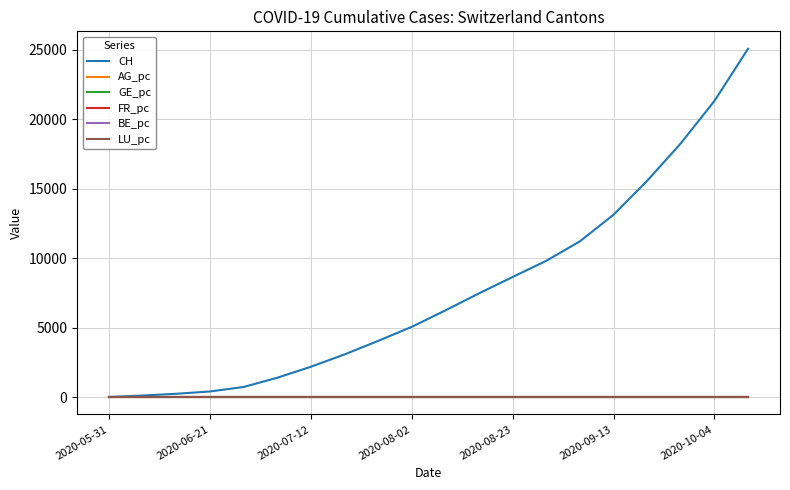

Which series has the widest spread of values?

CH